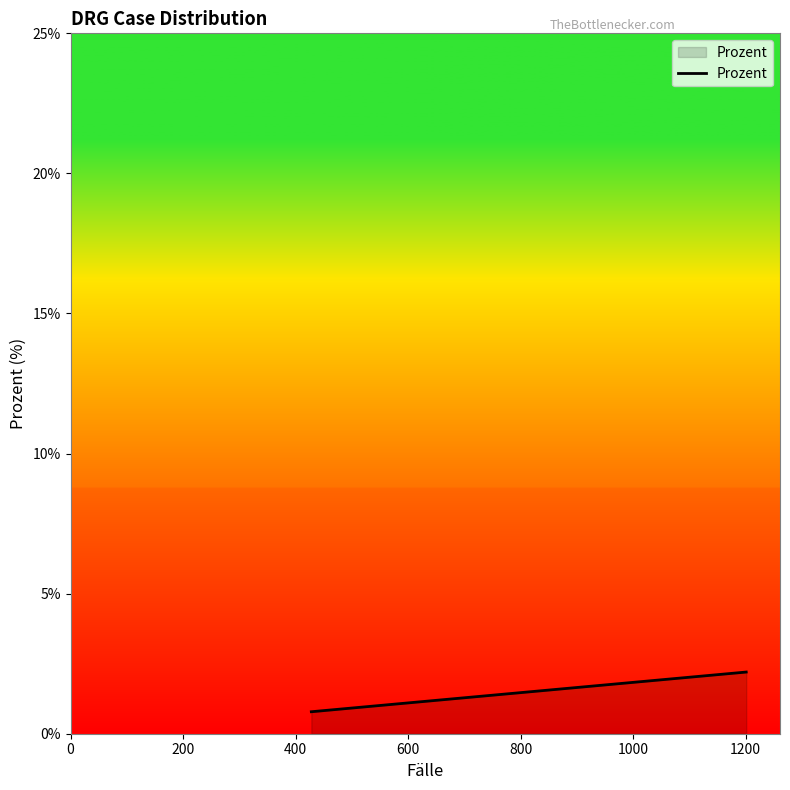

How many lines are shown in the chart?

1